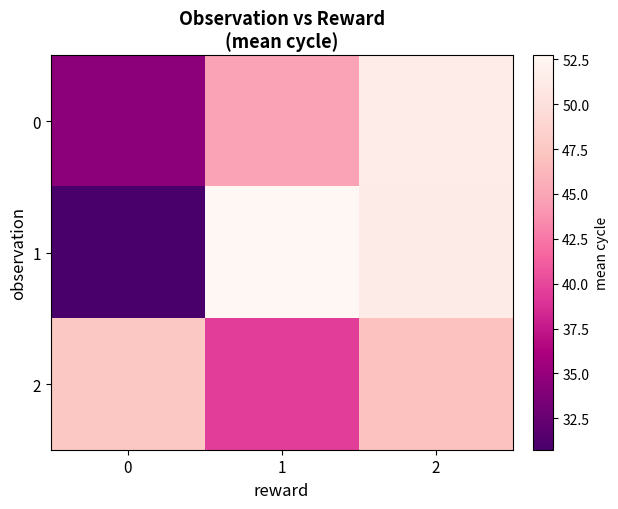

At how many categories does at least one series exceed 38?

3